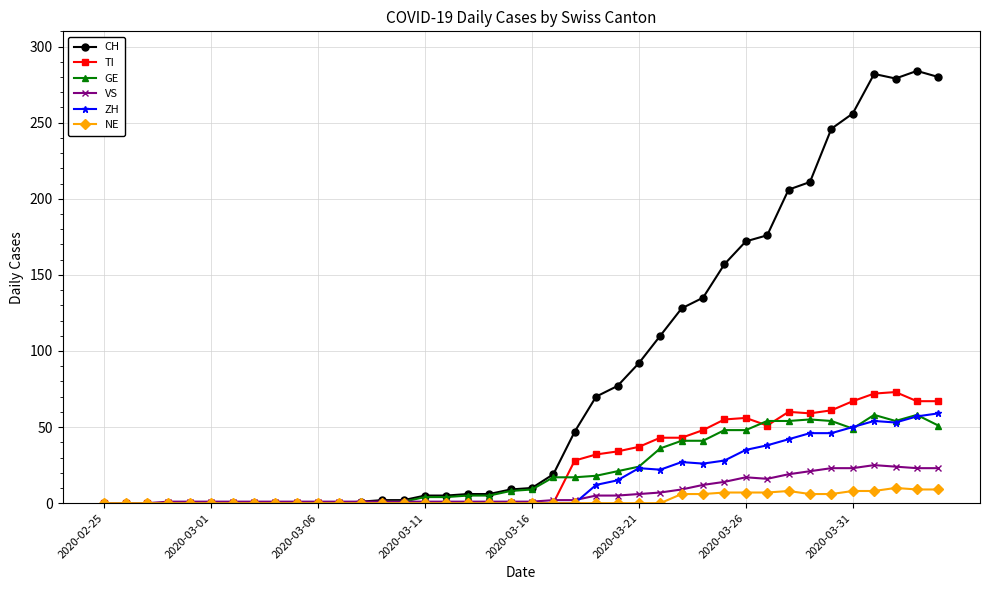

How many lines are shown in the chart?

6